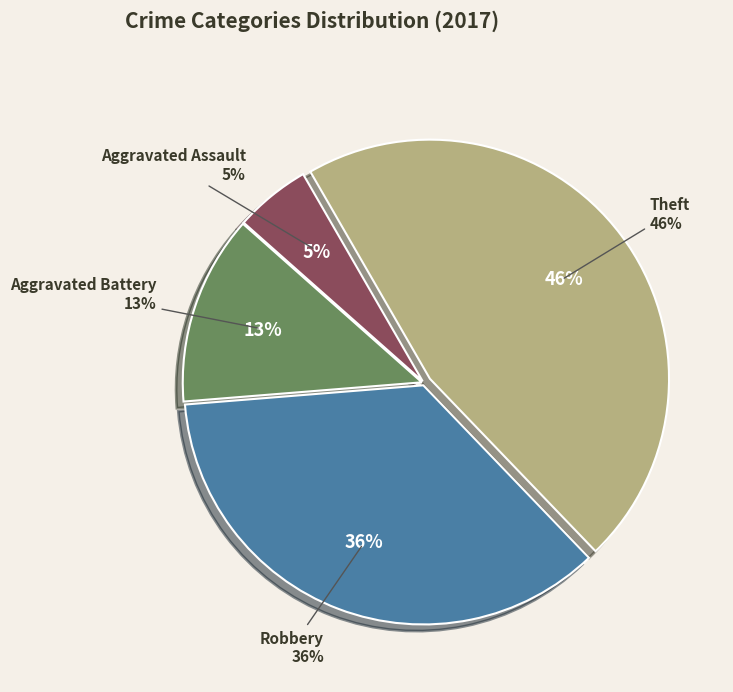

What is the total percentage of Robbery and Aggravated Battery?

48.7%